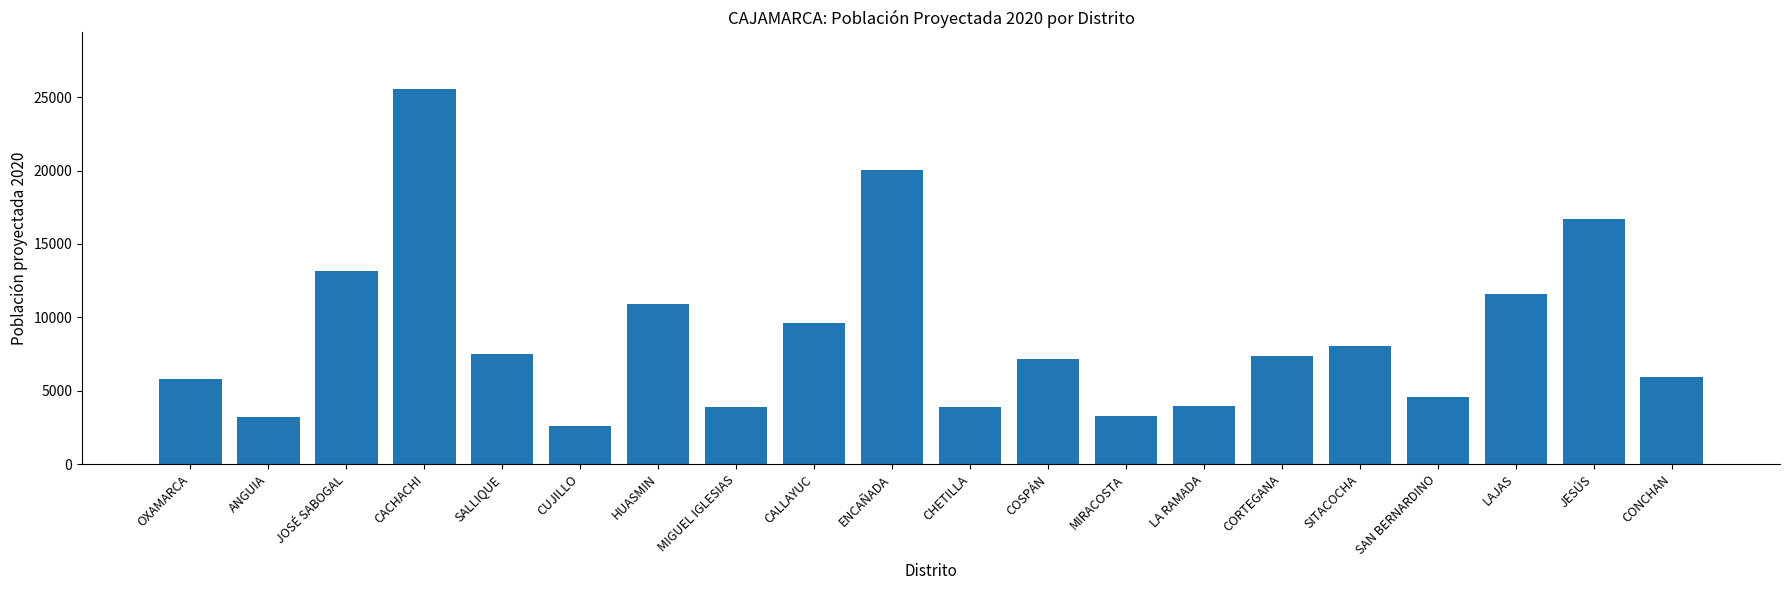

Count the number of categories in the chart.

20